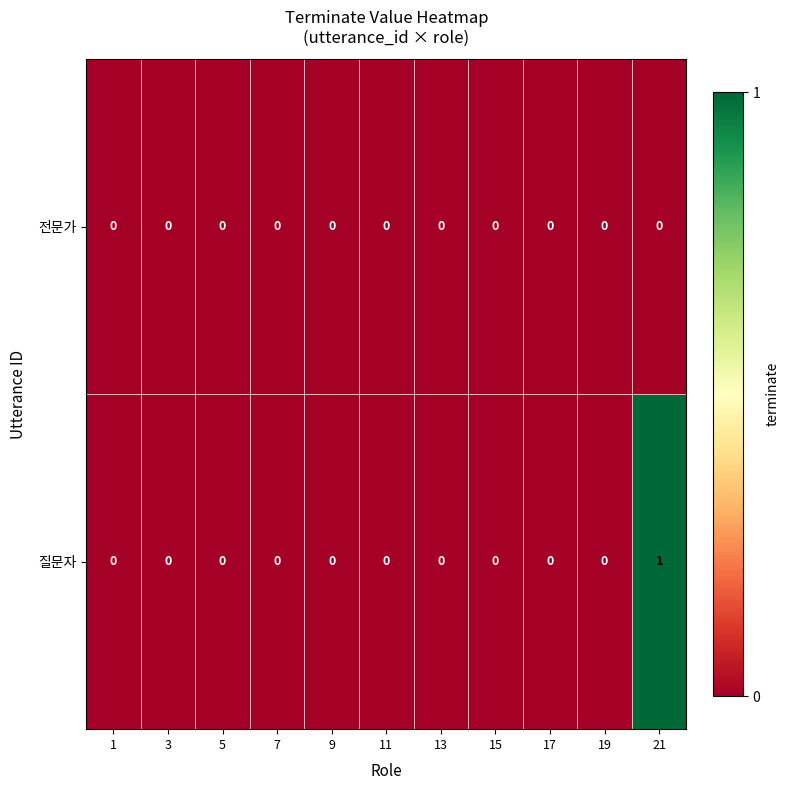

Which series has the widest spread of values?

질문자